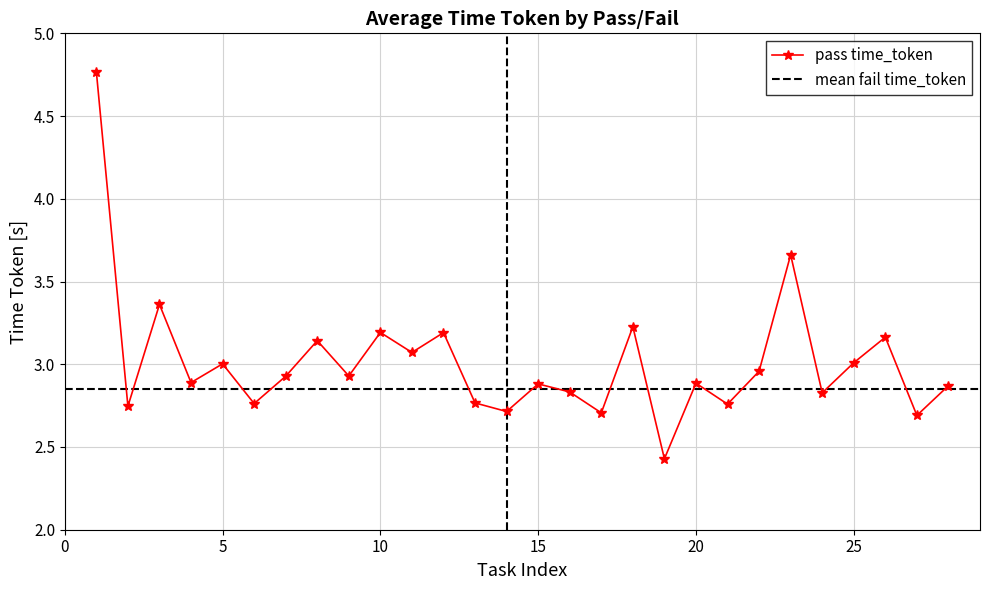

True or false: pass time_token has a value of 2.9 at 20.

True